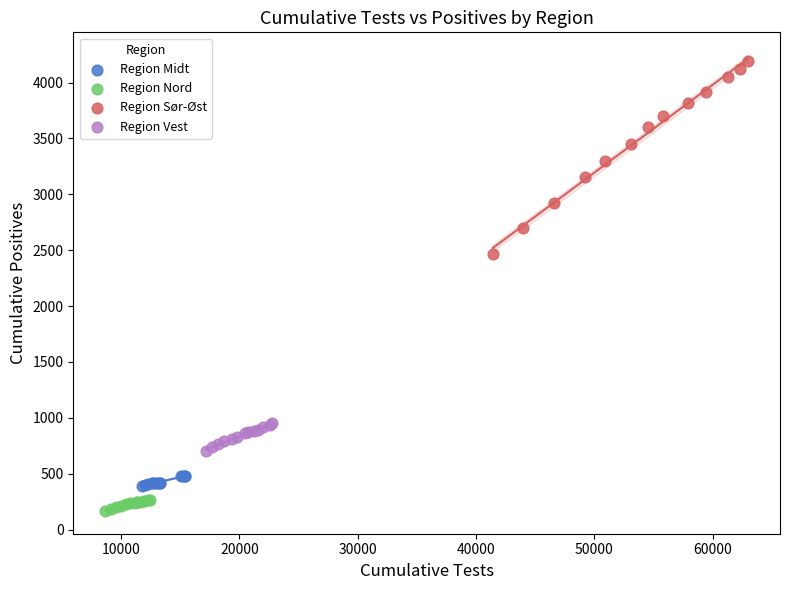

Which series has the largest Y range (max minus min)?

Region Sør-Øst